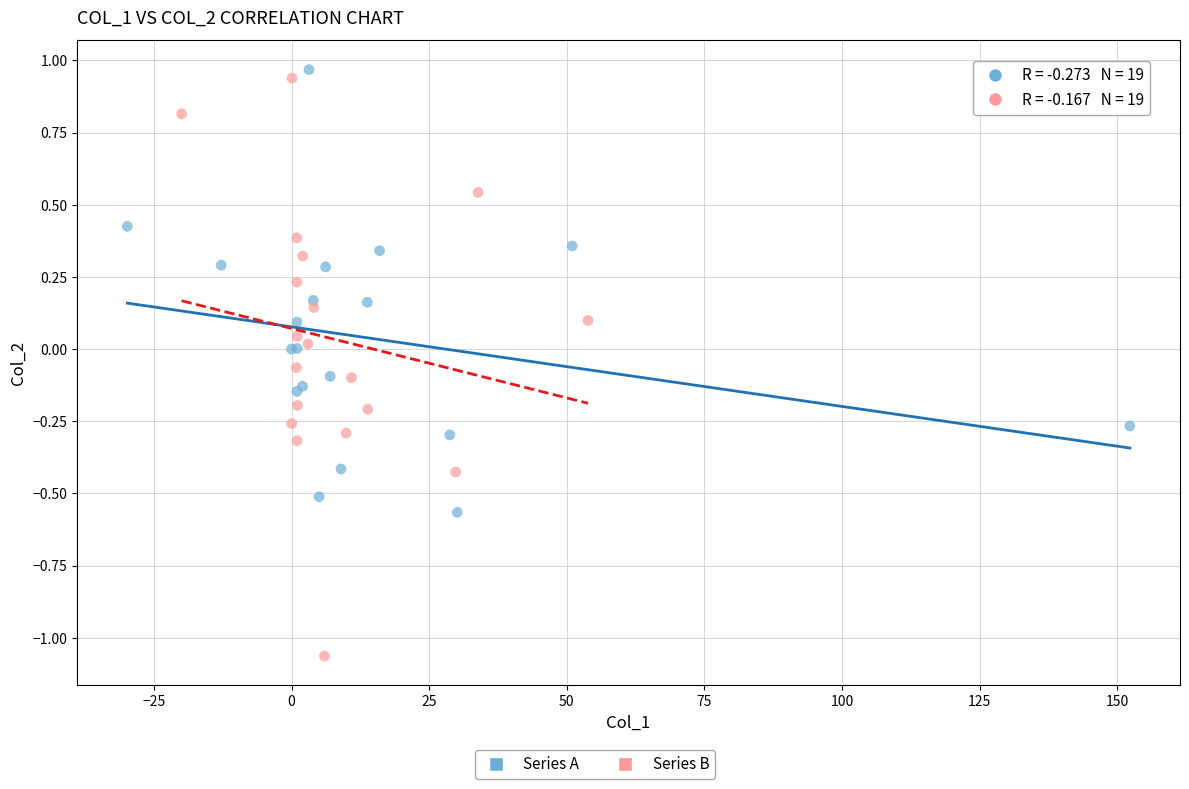

Which series reaches the maximum Y coordinate?

Series A